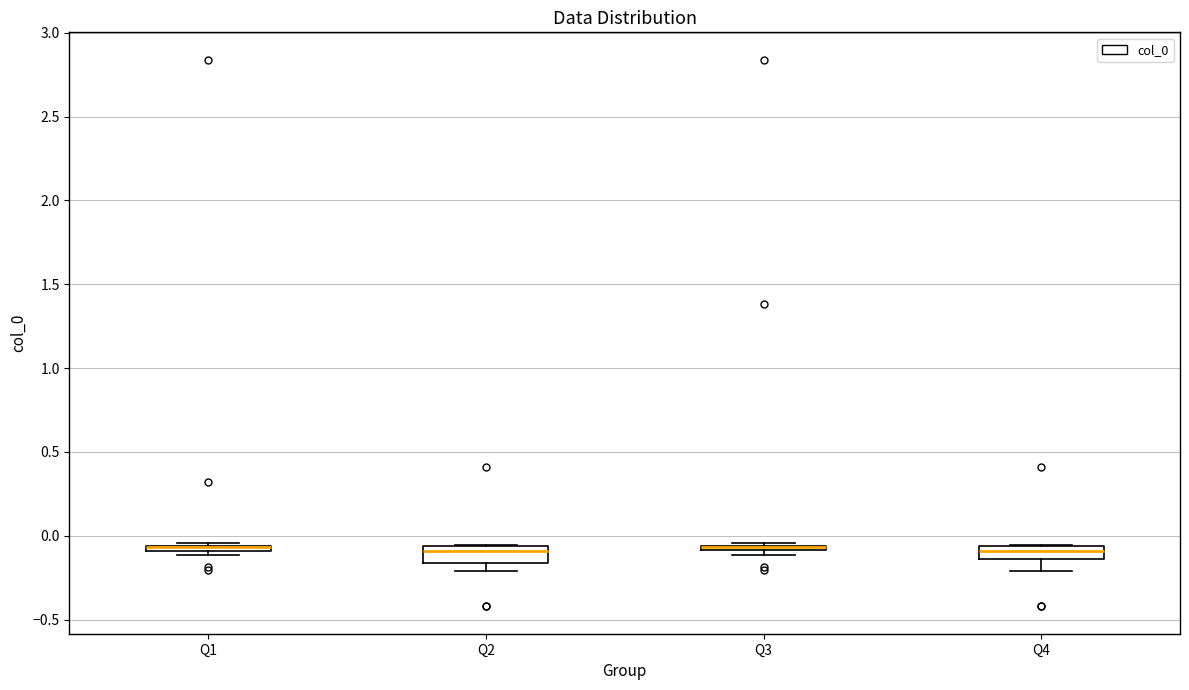

Where does the lower whisker of the box for Q4 end on the y-axis? The values are not printed on the chart, so give them approximately, as read against the axis.

-0.20